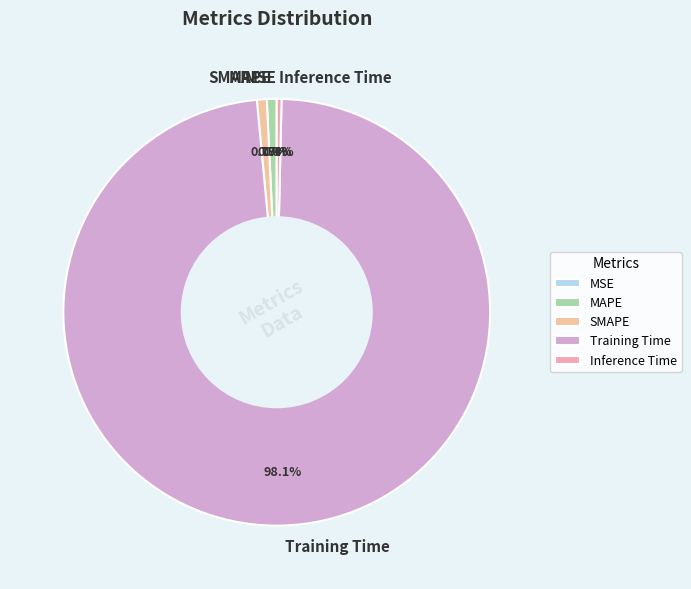

Which slice is the largest?

Training Time